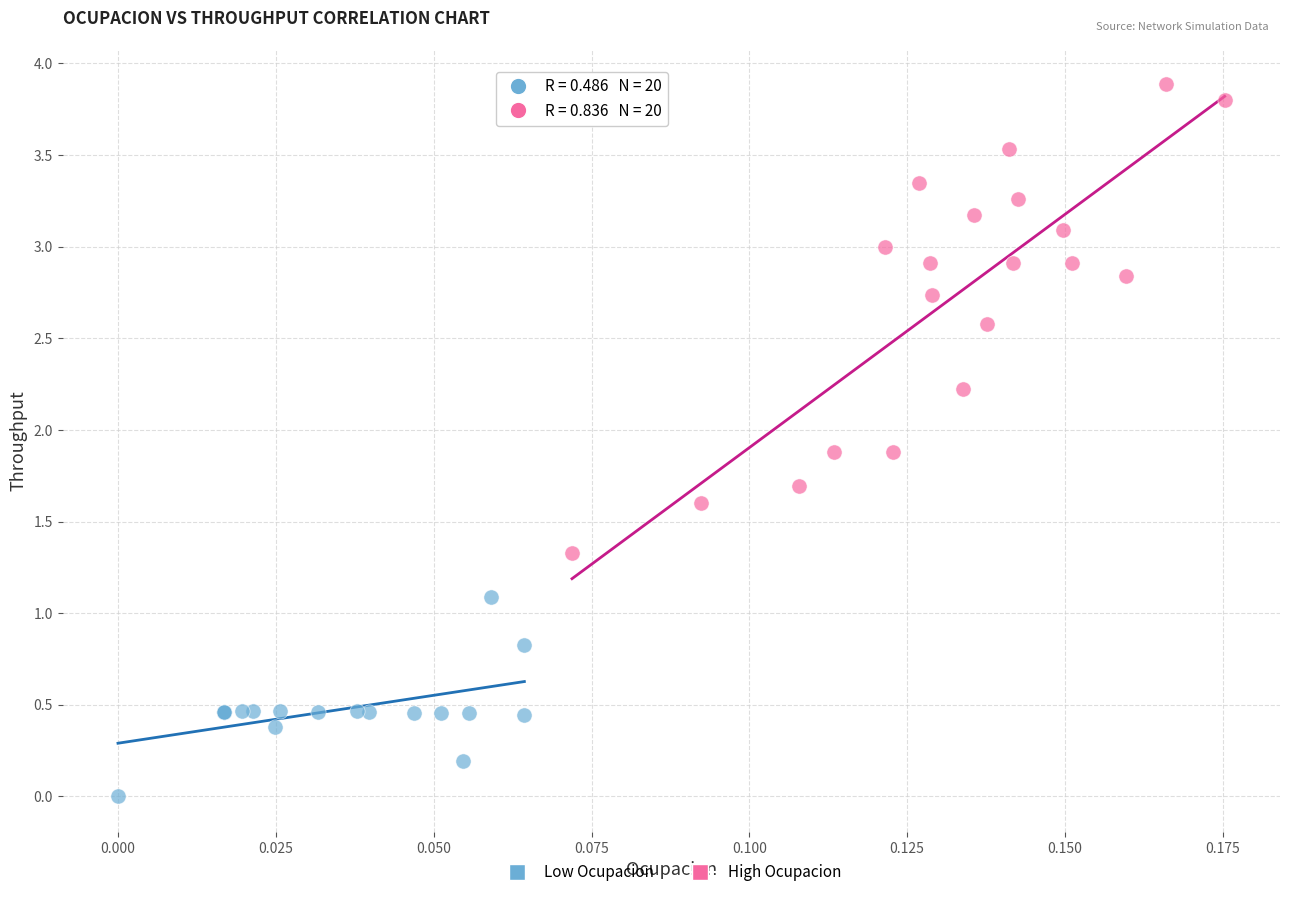

Which series contains the highest Y value?

High Ocupacion